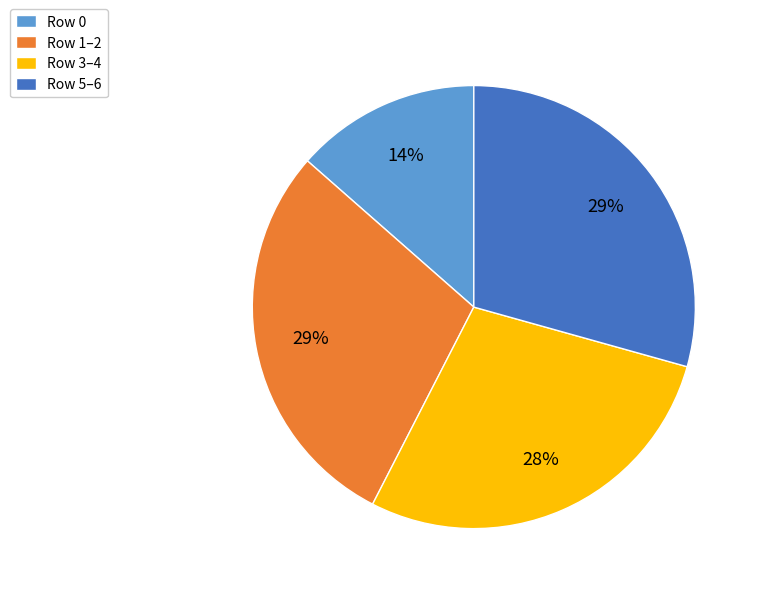

What is the ratio of the value at Row 0 to the value at Row 5–6?

0.5